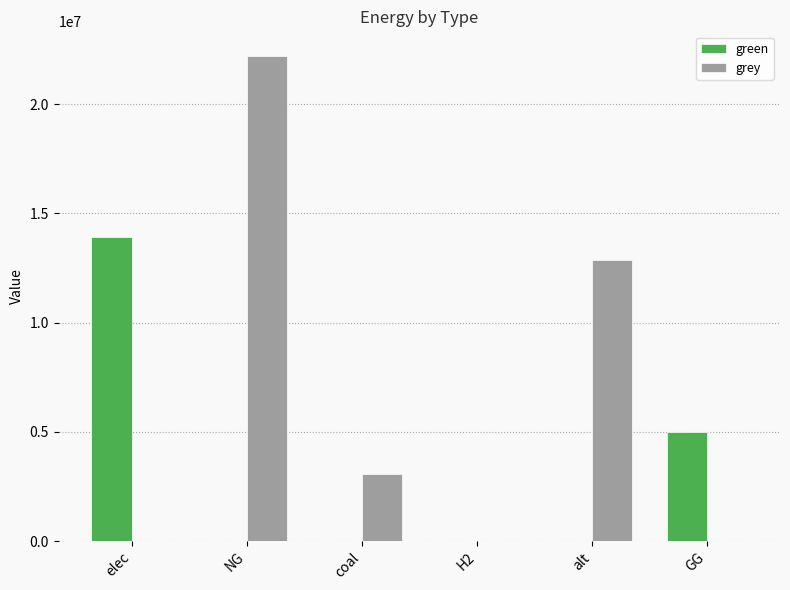

What is the maximum value shown in the chart?

22226803.6